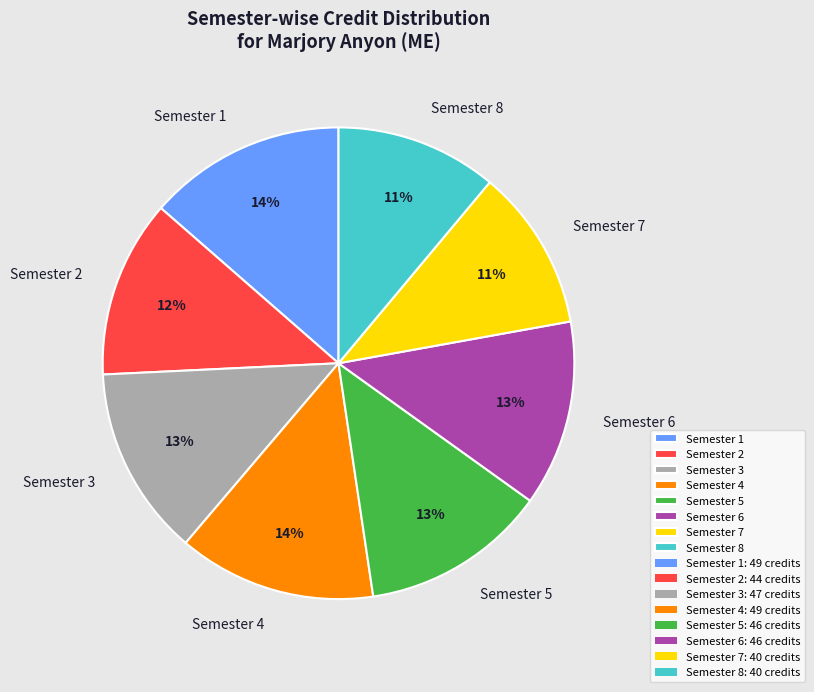

How many segments does this pie chart have?

8